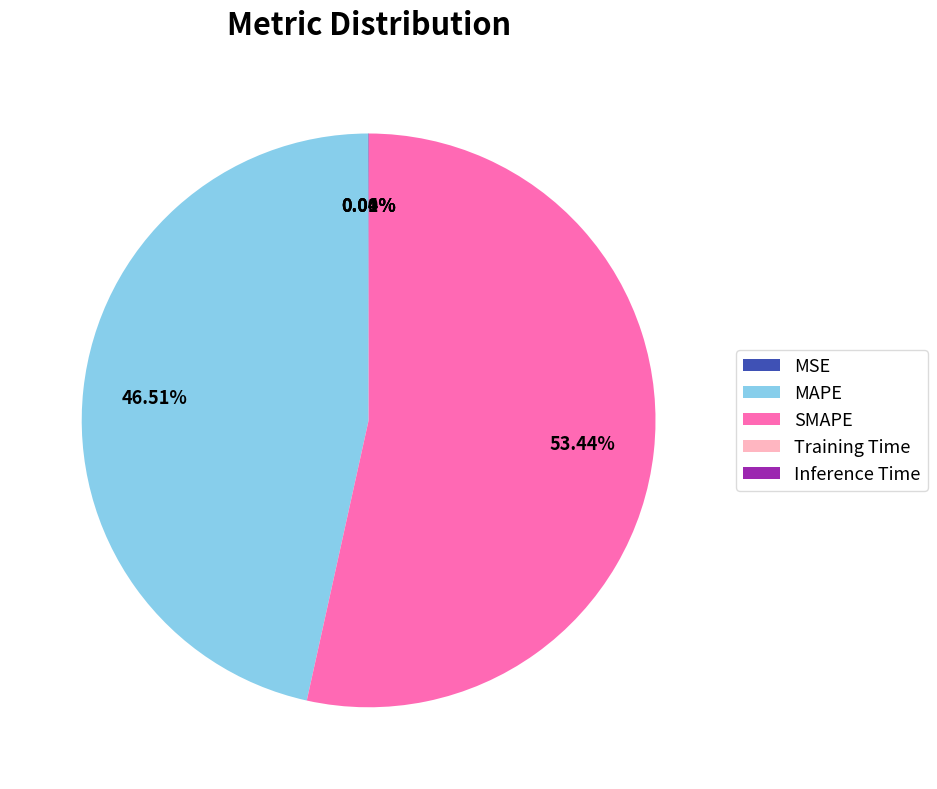

Does SMAPE represent more than half of the total?

Yes